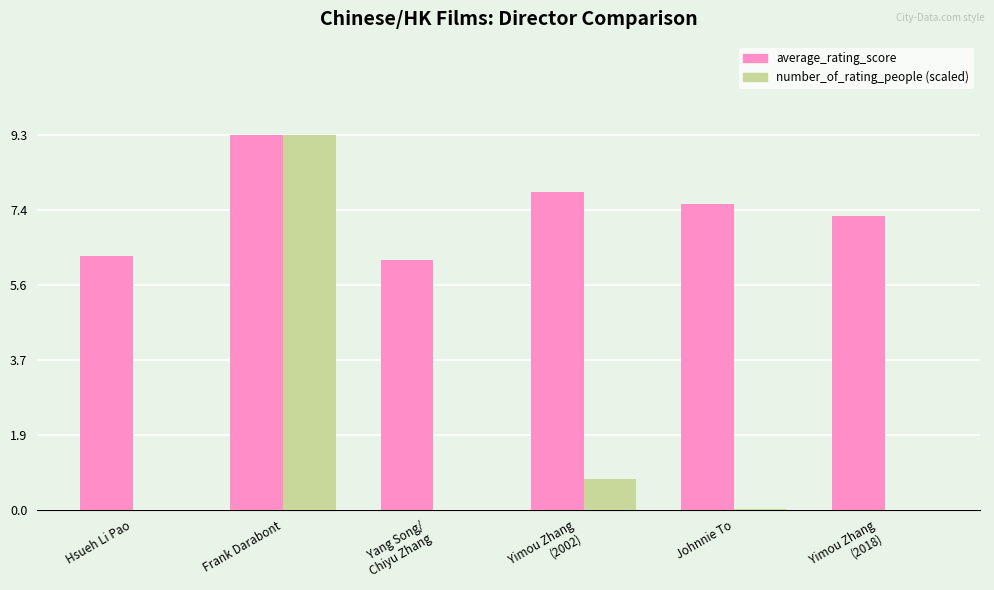

What is the maximum value for number_of_rating_people (scaled)?

9.3